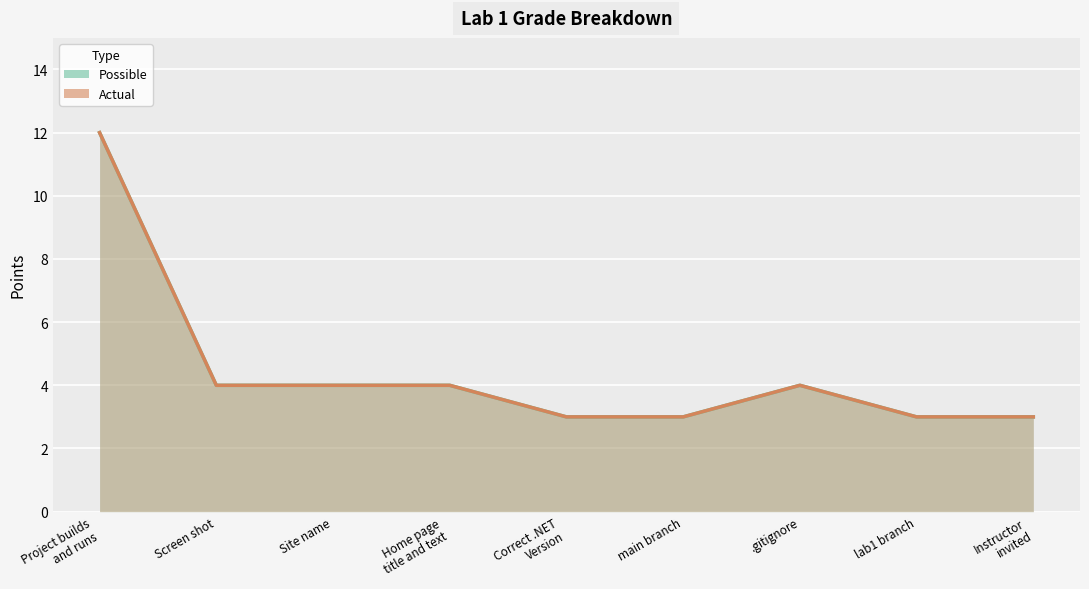

What is the label of the 7th point from the left?

.gitignore